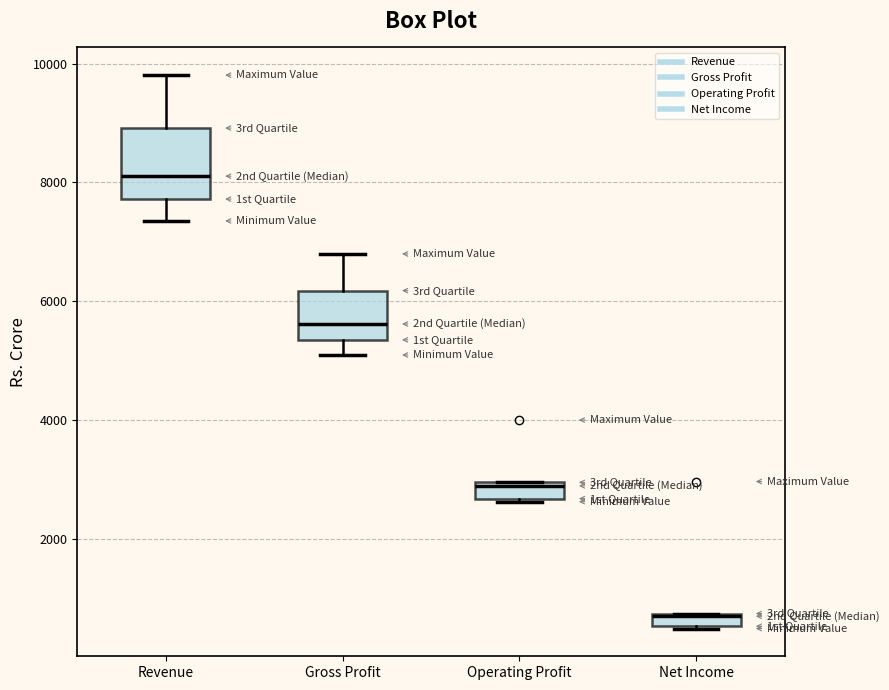

Where does the lower whisker of the box for Gross Profit end on the y-axis? The values are not printed on the chart, so give them approximately, as read against the axis.

5000